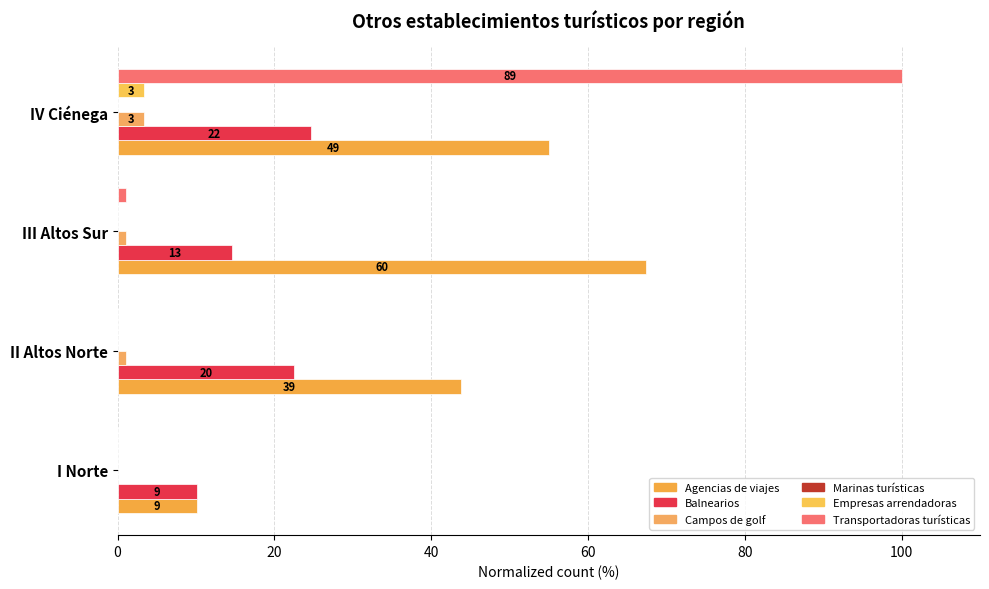

How many bars are there in each group?

6